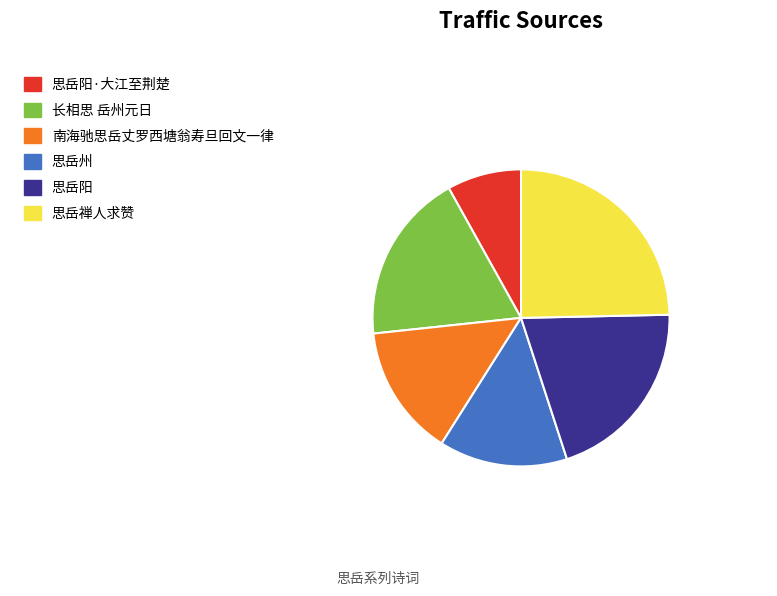

Is there any slice that represents more than half of the pie?

No